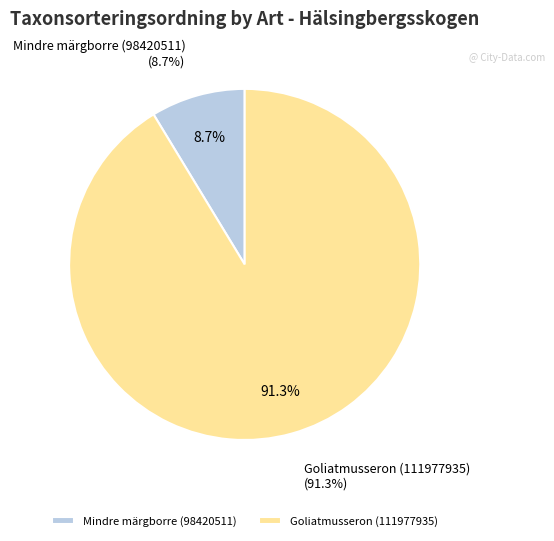

Is the sum of Mindre märgborre (98420511) and Goliatmusseron (111977935) greater than half?

Yes